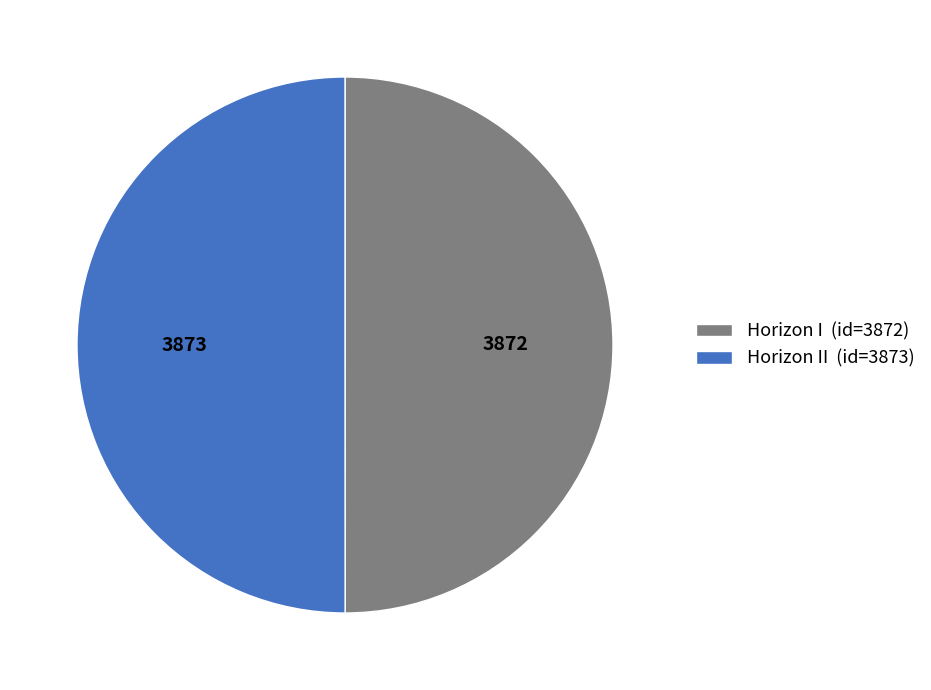

Approximately how many times larger is the value at Horizon I (id=3872) compared to Horizon II (id=3873)?

1.0